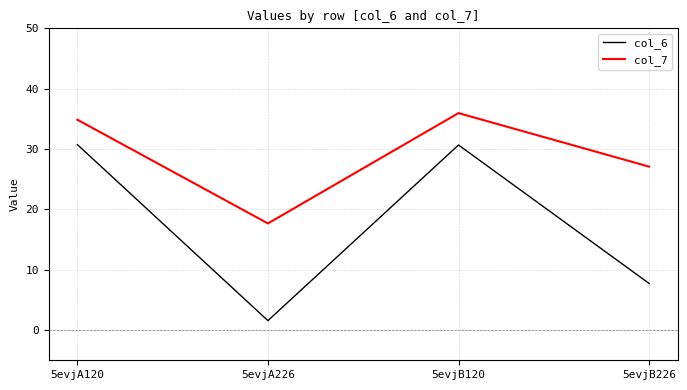

What is the difference between the col_6 values at 5evjB226 and 5evjA120?

23.0